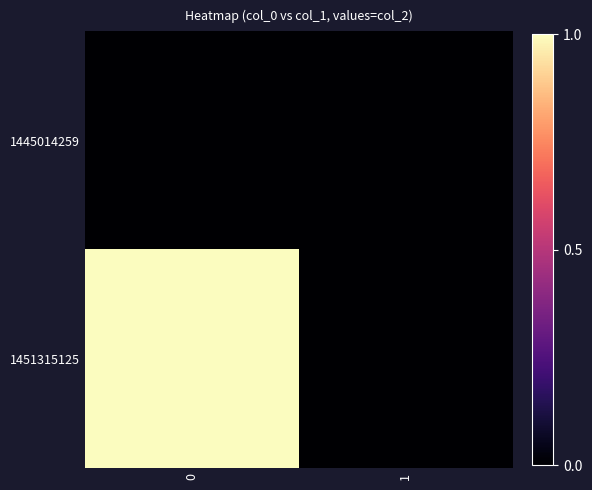

Rank the series by their maximum value, from highest to lowest.

1451315125, 1445014259